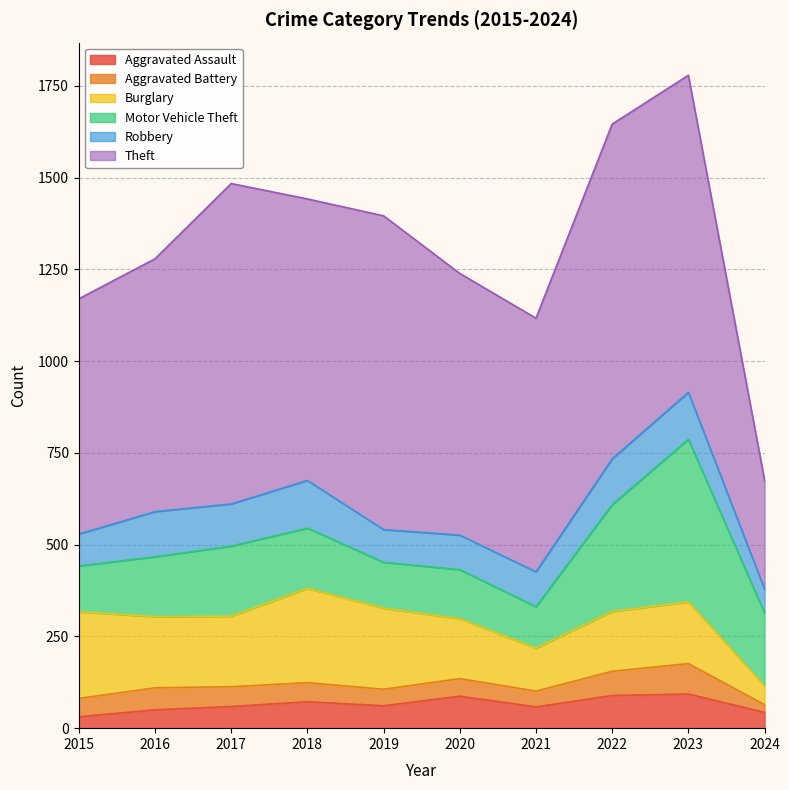

How many lines are shown in the chart?

6